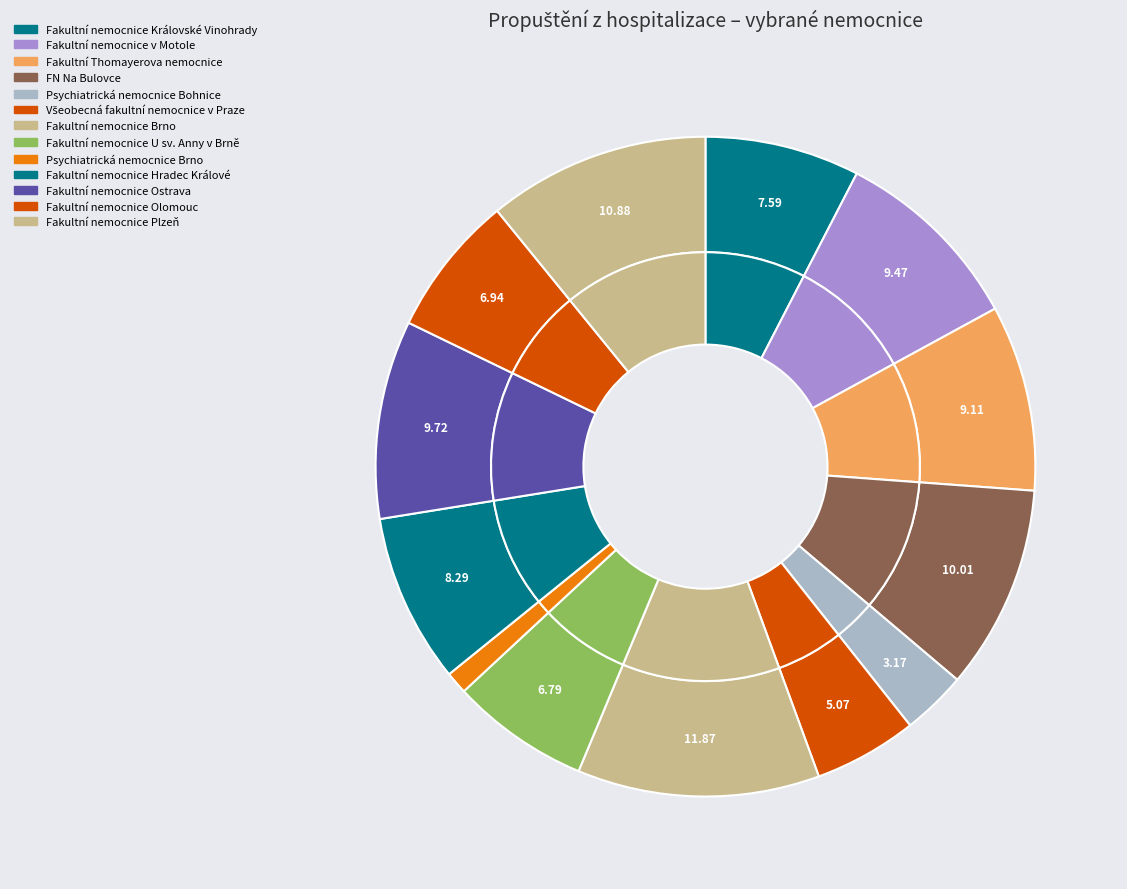

To the nearest percent, what is the difference between the Fakultní nemocnice U sv. Anny v Brně and Fakultní nemocnice Brno slice percentages?

5%